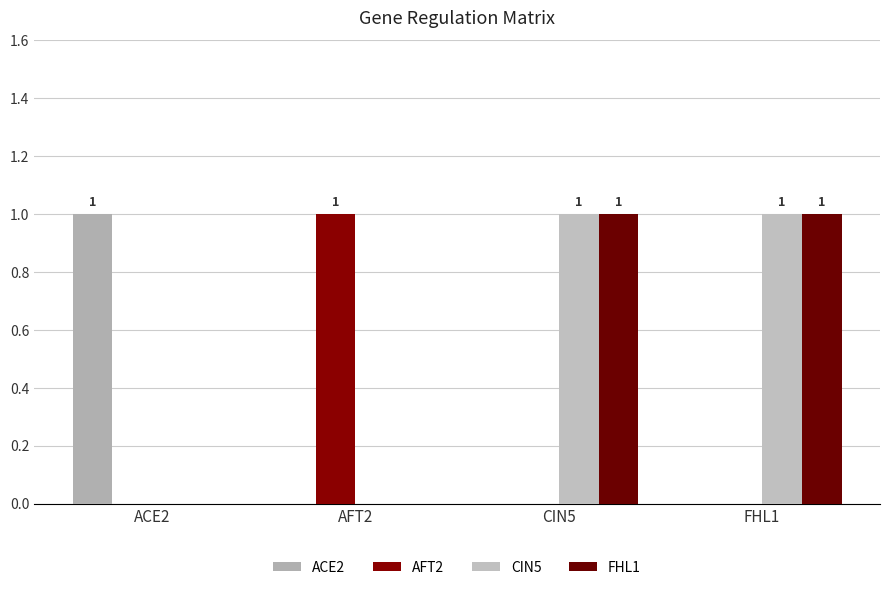

Which series has the widest spread of values?

ACE2